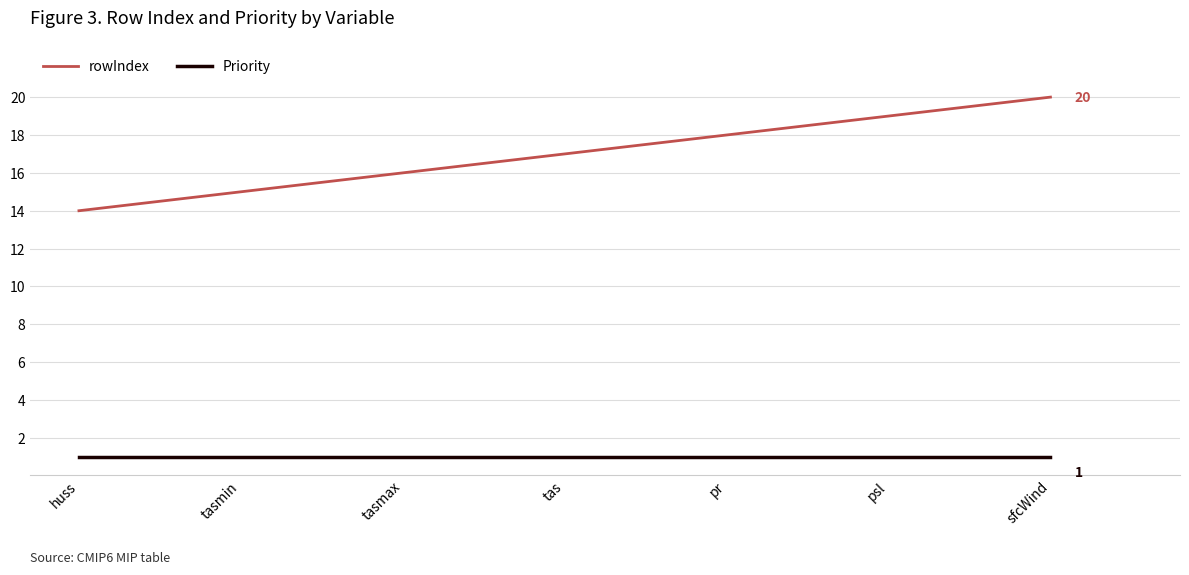

The value of rowIndex at tasmax is 16. True or false?

True